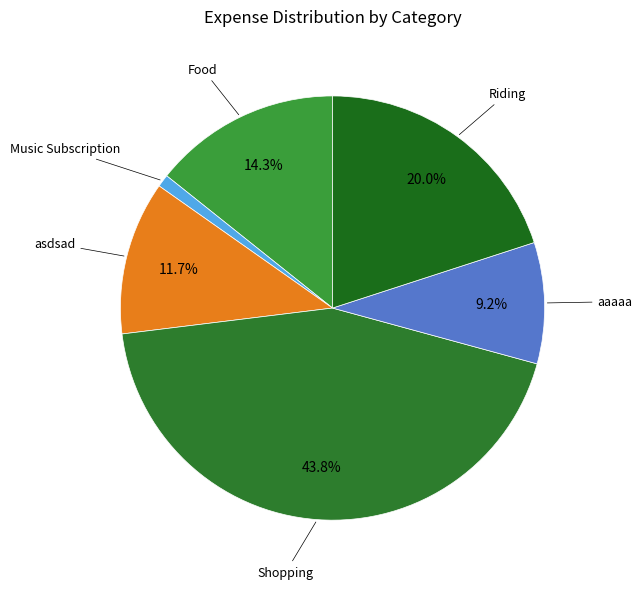

True or false: Shopping accounts for 44% of the total.

True